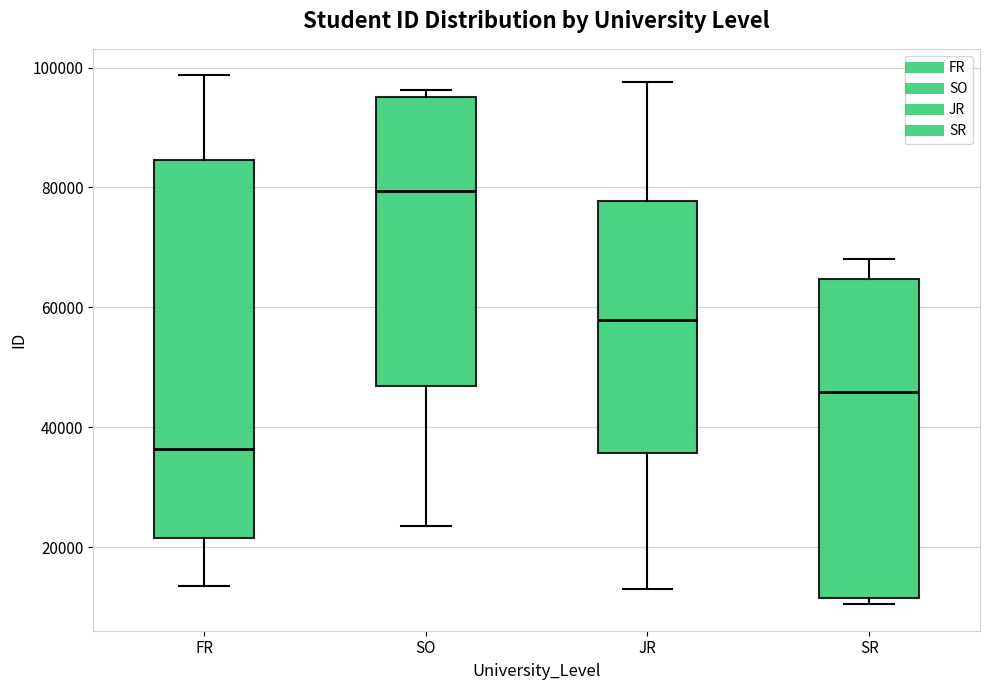

Which box's median line is the highest?

SO